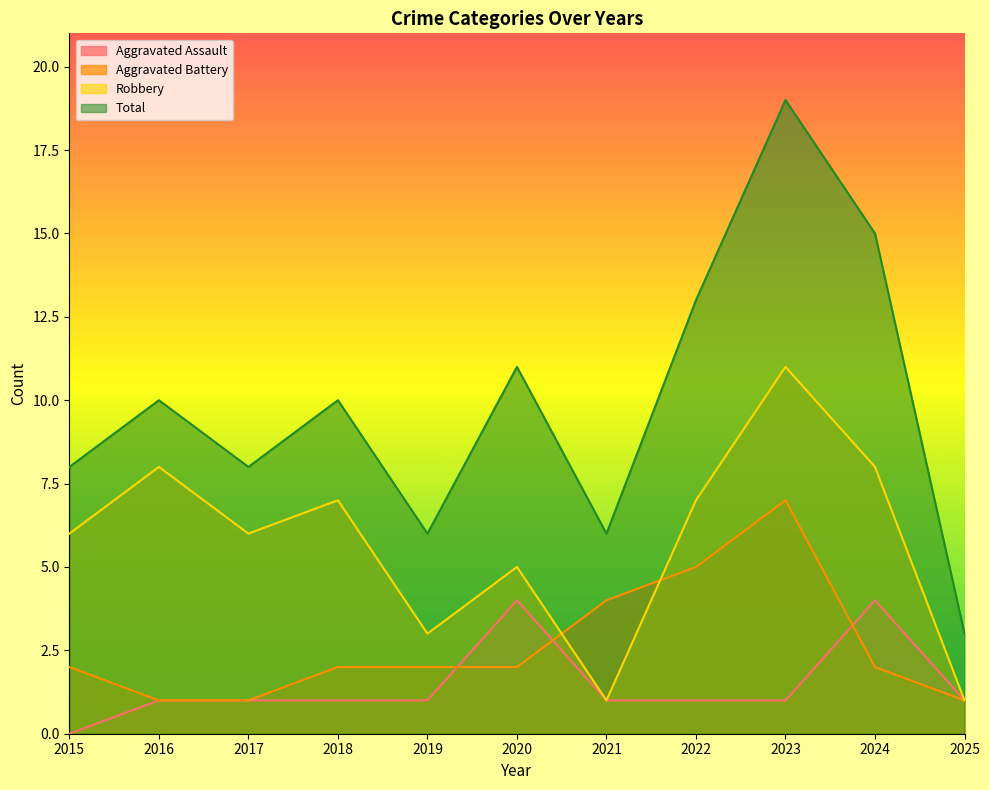

Between which two adjacent categories do Robbery and Aggravated Battery first intersect?

2020 and 2021